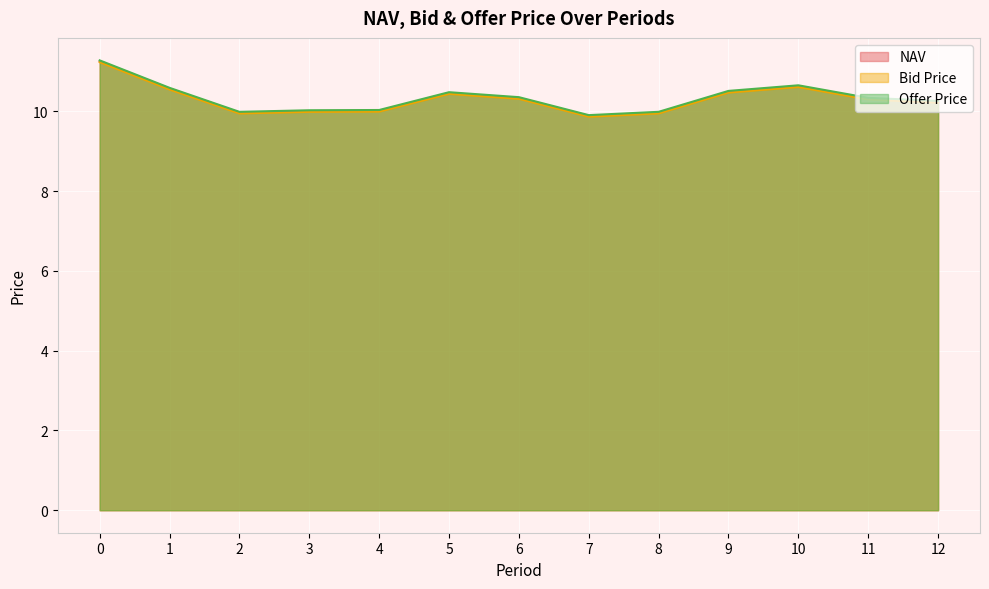

What is the average value of the NAV series?

10.3